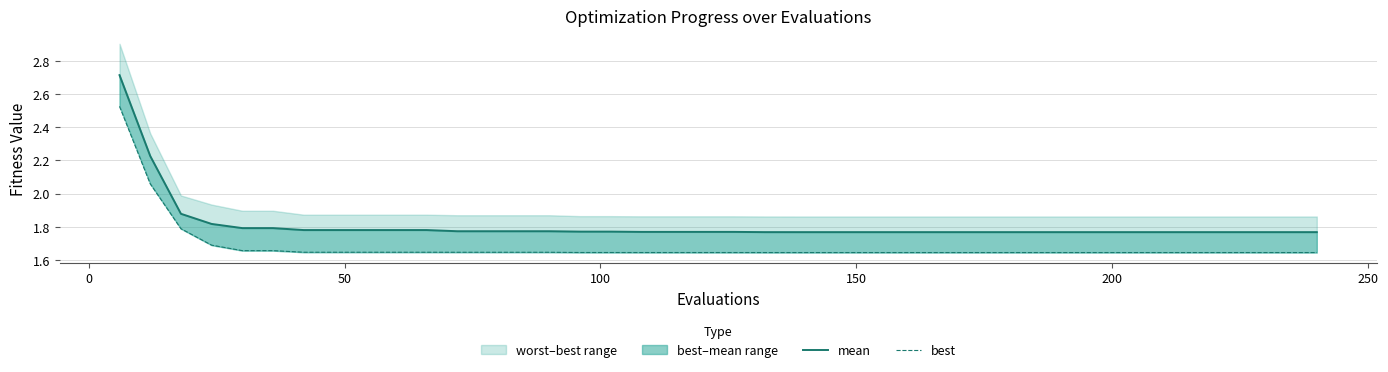

Is this an area chart (filled region under the line)?

No